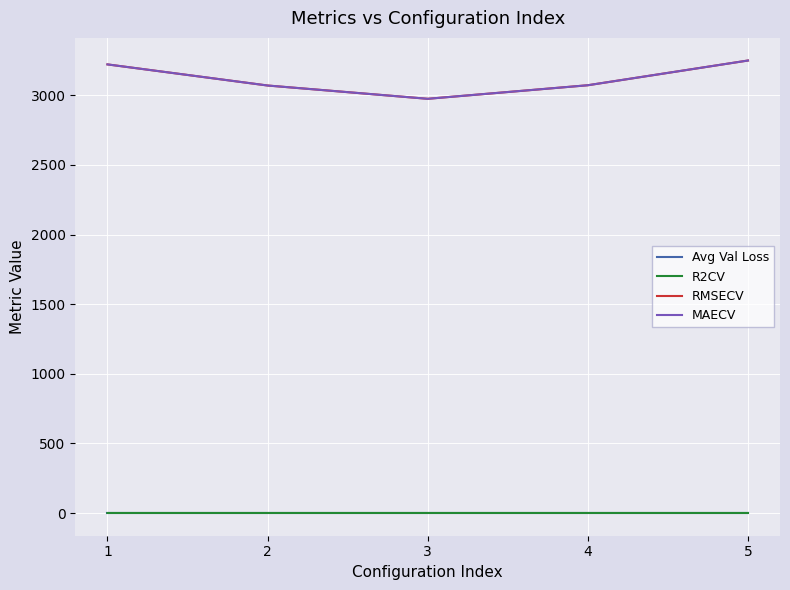

Is this an area chart (filled region under the line)?

No